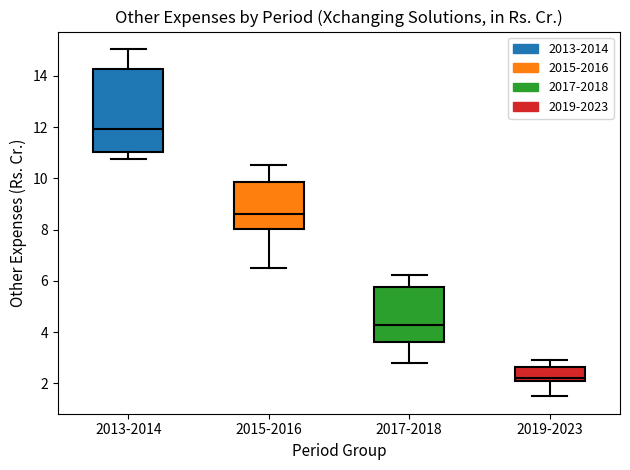

Where does the median line of the box for 2013-2014 sit on the y-axis? The values are not printed on the chart, so give them approximately, as read against the axis.

12.0